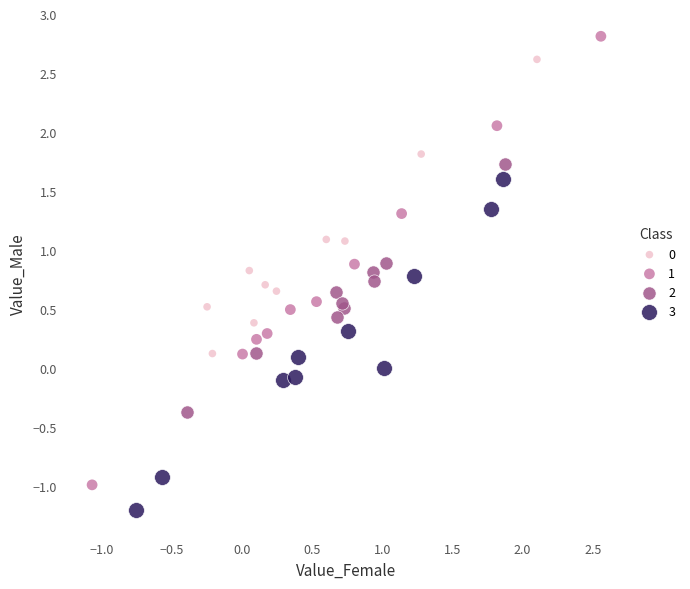

Which series contains the lowest Y value?

3